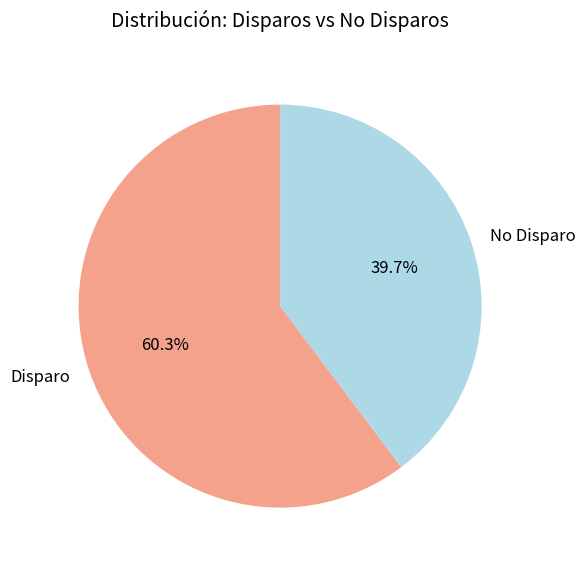

Which slice is the smallest?

No Disparo